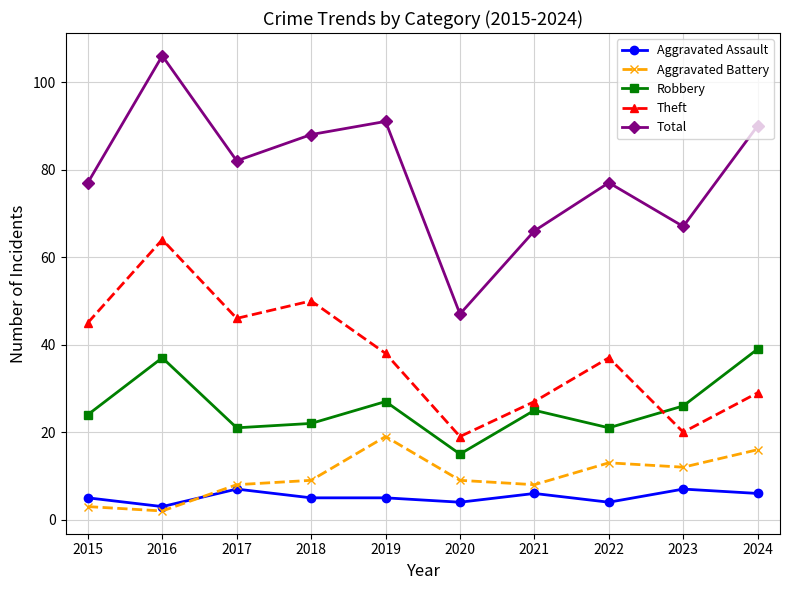

Which series has the widest spread of values?

Total